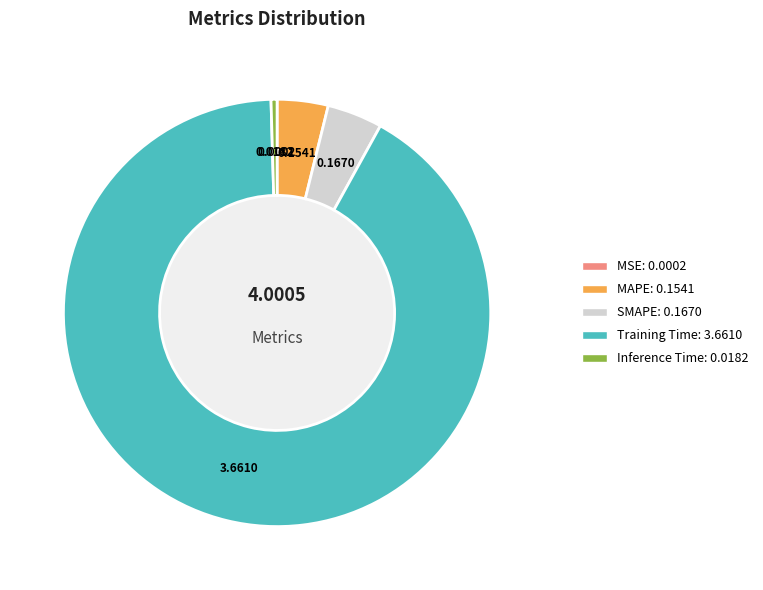

Is Training Time the majority of the pie?

Yes